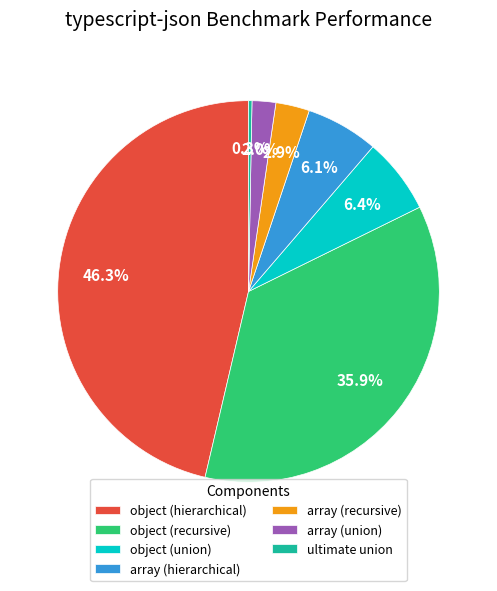

How much of the chart is everything except object (hierarchical)?

53.7%